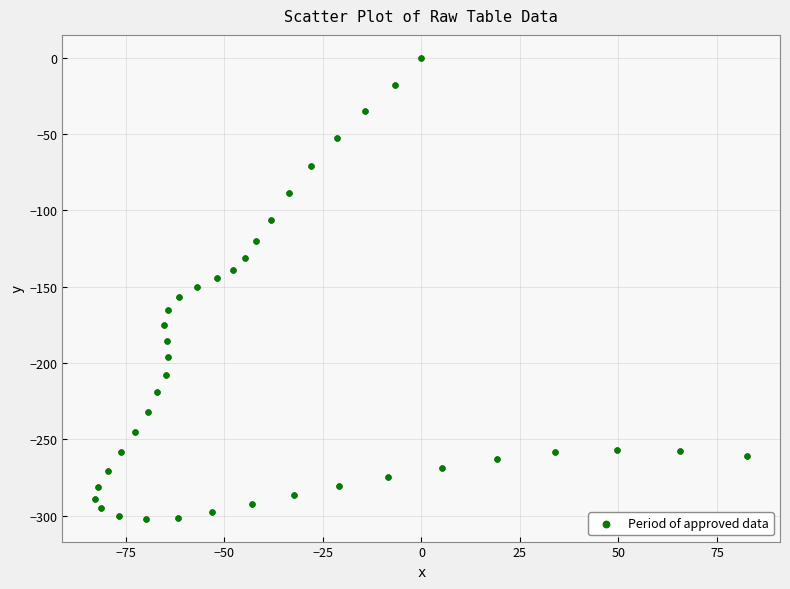

What is the range of Y values (max minus min)?

301.9